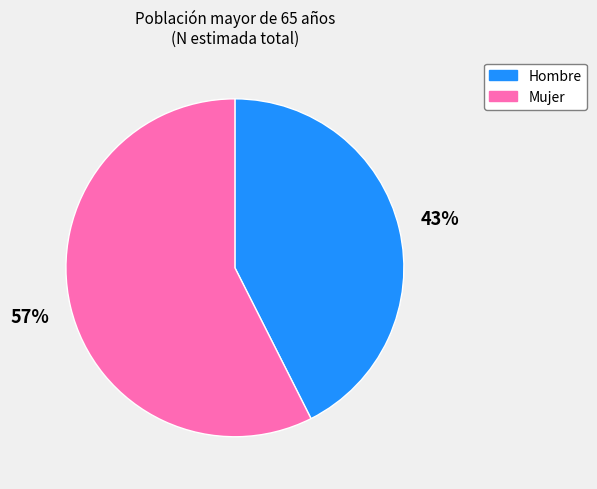

The Hombre slice represents 43% of the pie. True or false?

True